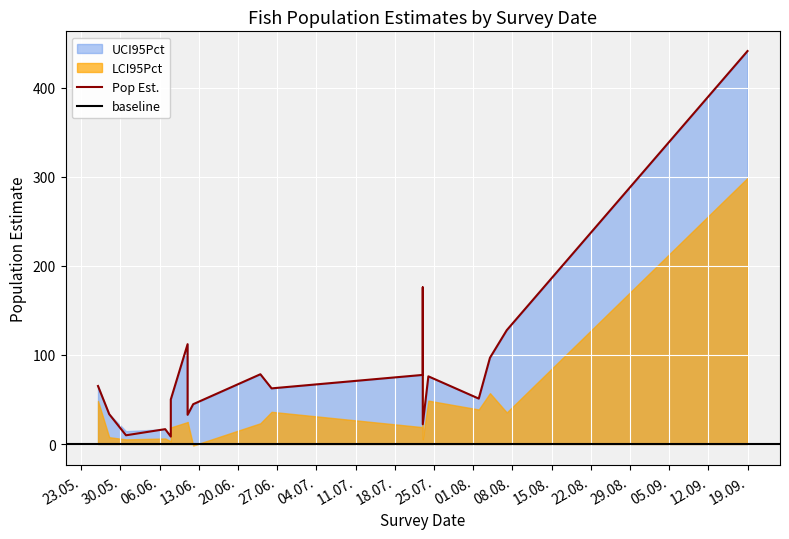

In UCI95Pct, how many points are higher than both neighbors (excluding endpoints)?

6